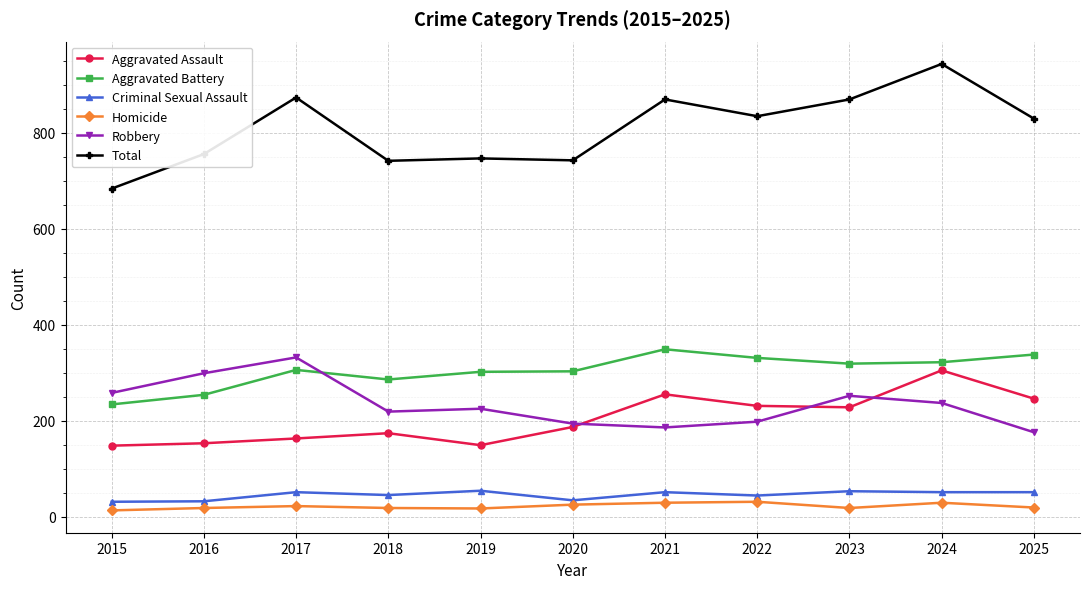

What is the difference between the highest and lowest values at 2025?

811